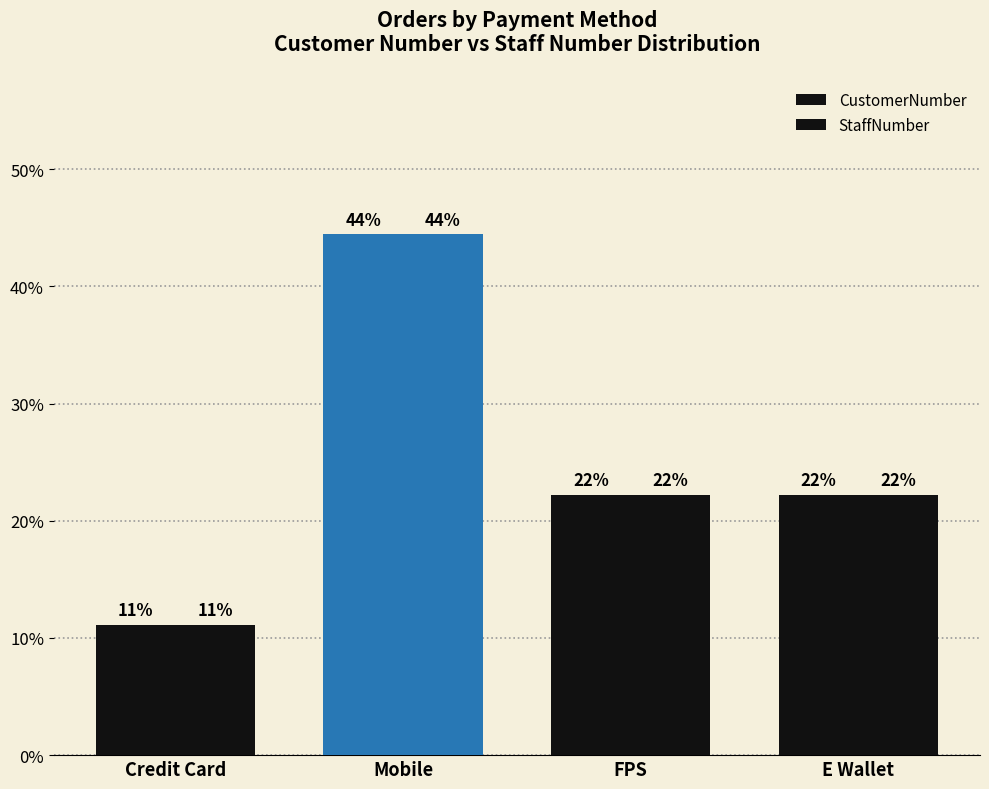

What is the greatest value displayed?

44.4